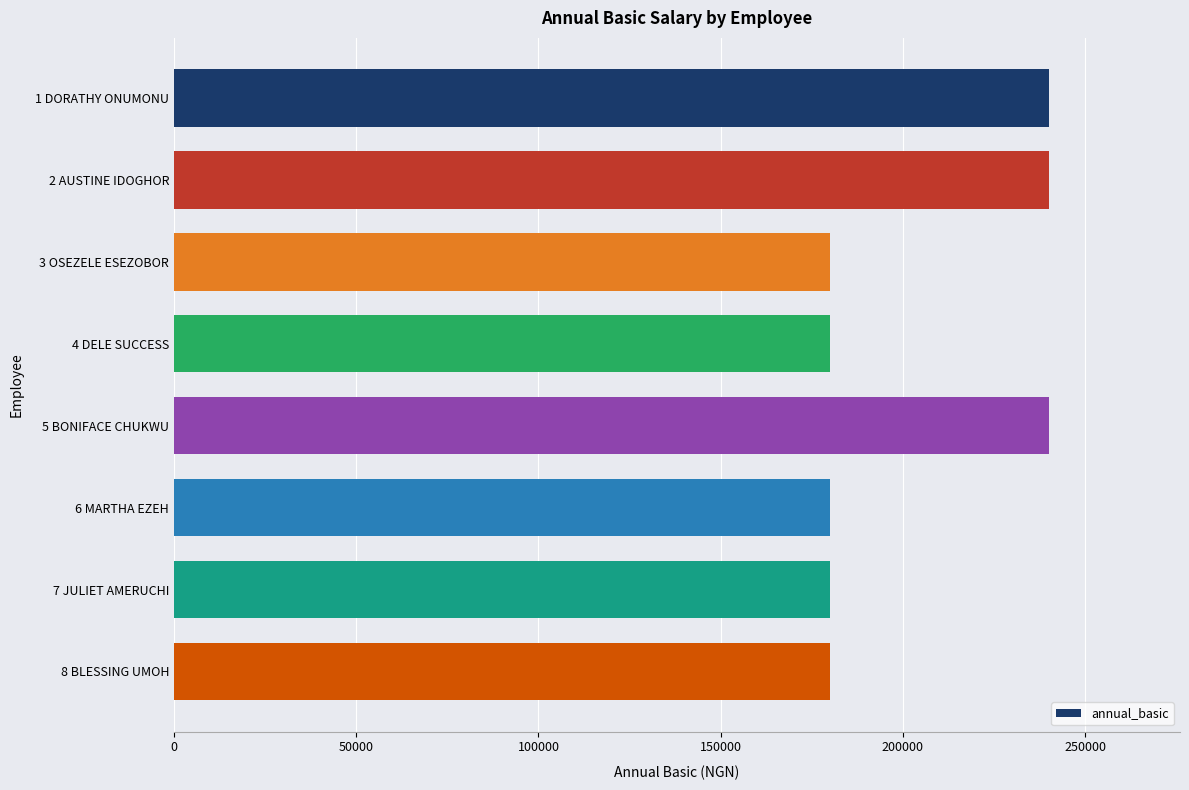

What is the sum of the values at 2 AUSTINE IDOGHOR and 3 OSEZELE ESEZOBOR?

420000